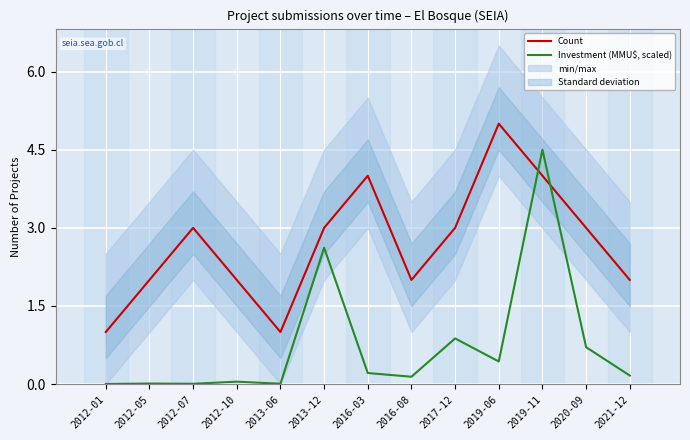

Where is the first local minimum for Investment (MMU$, scaled)?

2012-07